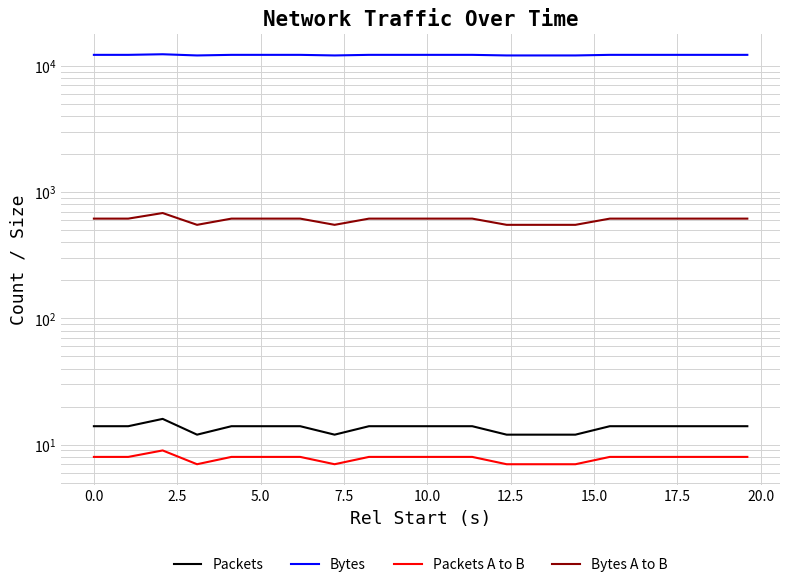

Does the chart display data point markers on the line(s)?

No